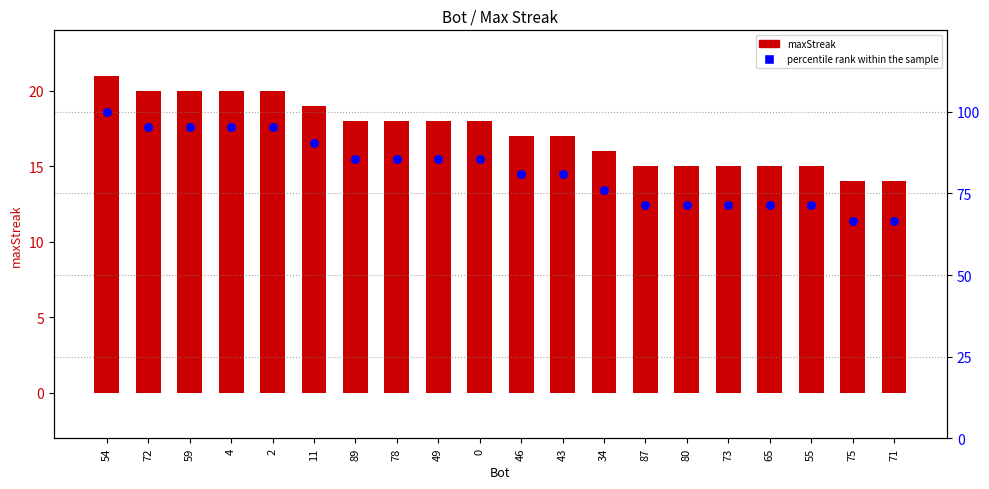

What is the total value across all series at 89?

103.7